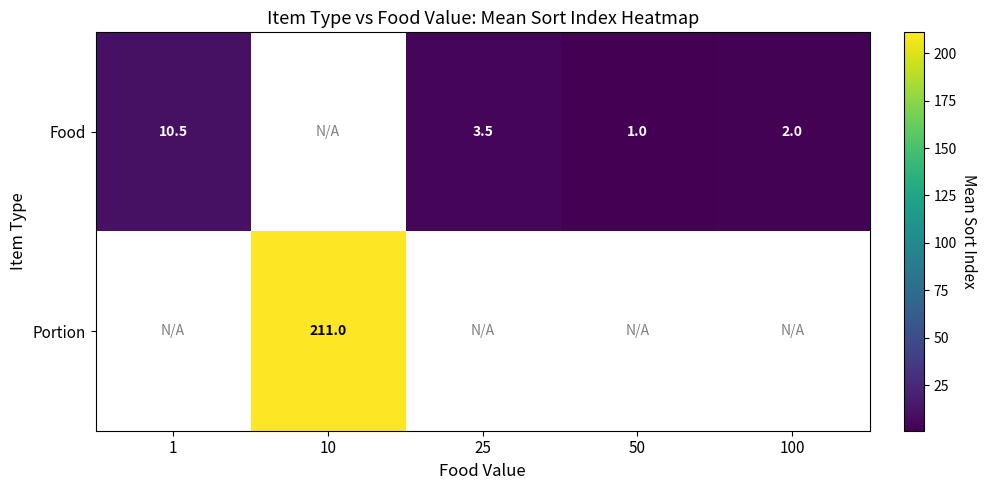

True or false: Food has a value of 2.0 at 100.

True